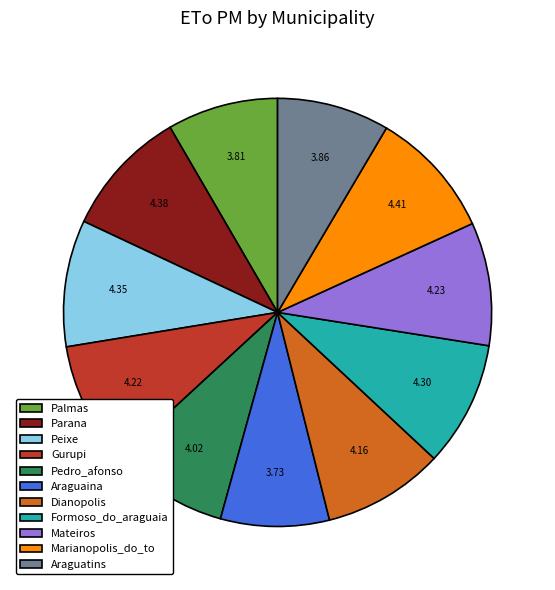

How many slices are in this pie chart?

11